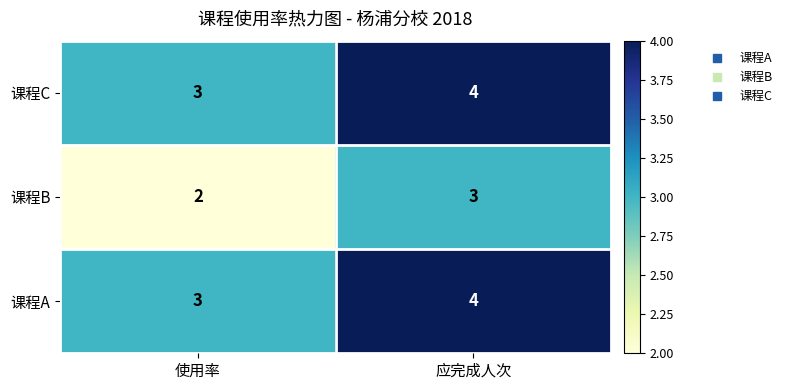

List the labels in order of 课程A value, smallest first.

使用率, 应完成人次